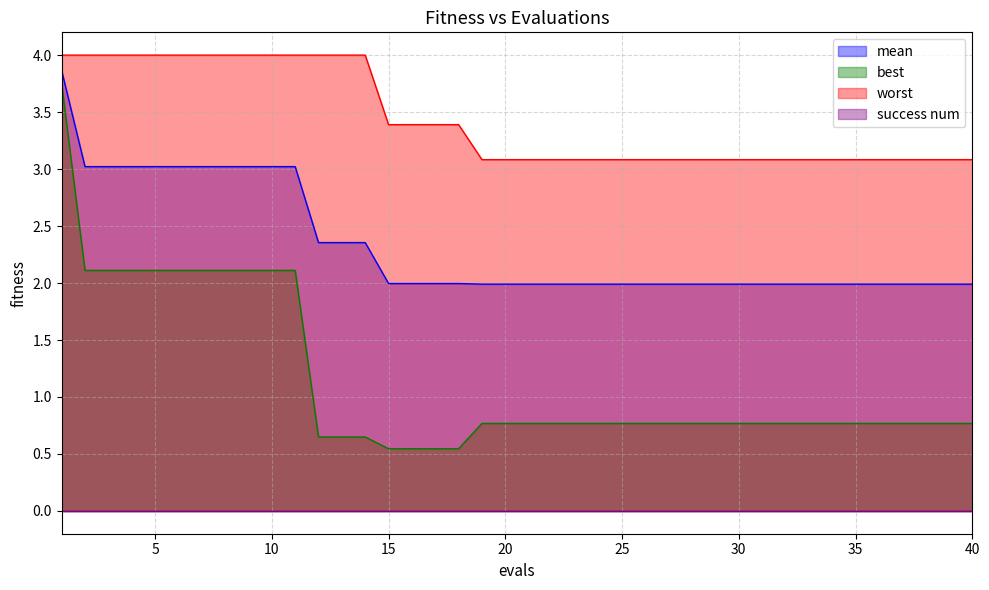

How many data points does each series have?

40